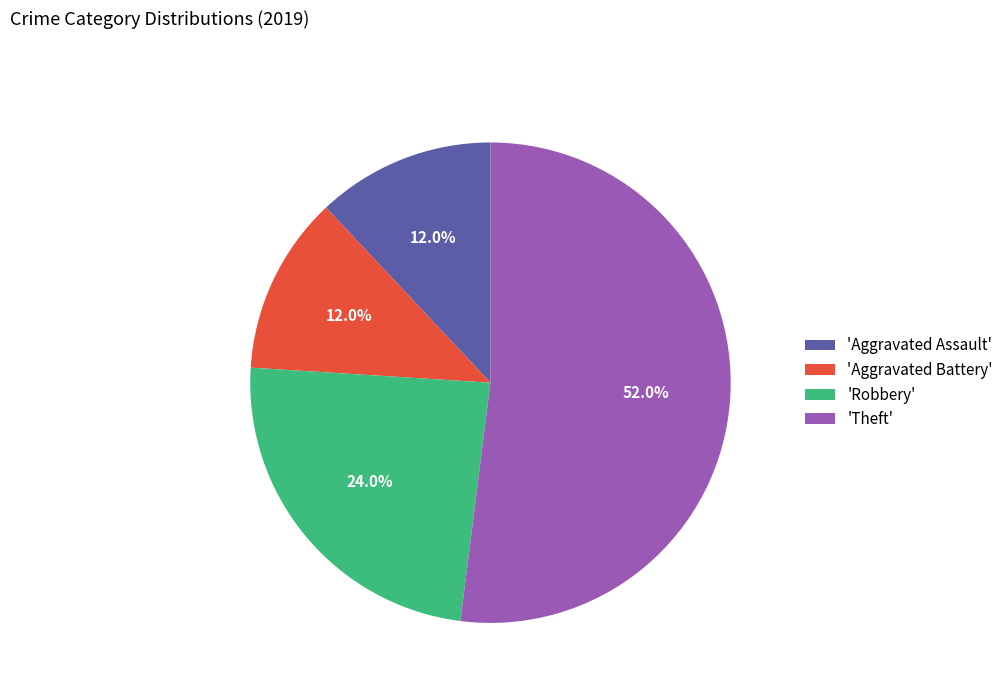

Is there any slice that represents more than half of the pie?

Yes